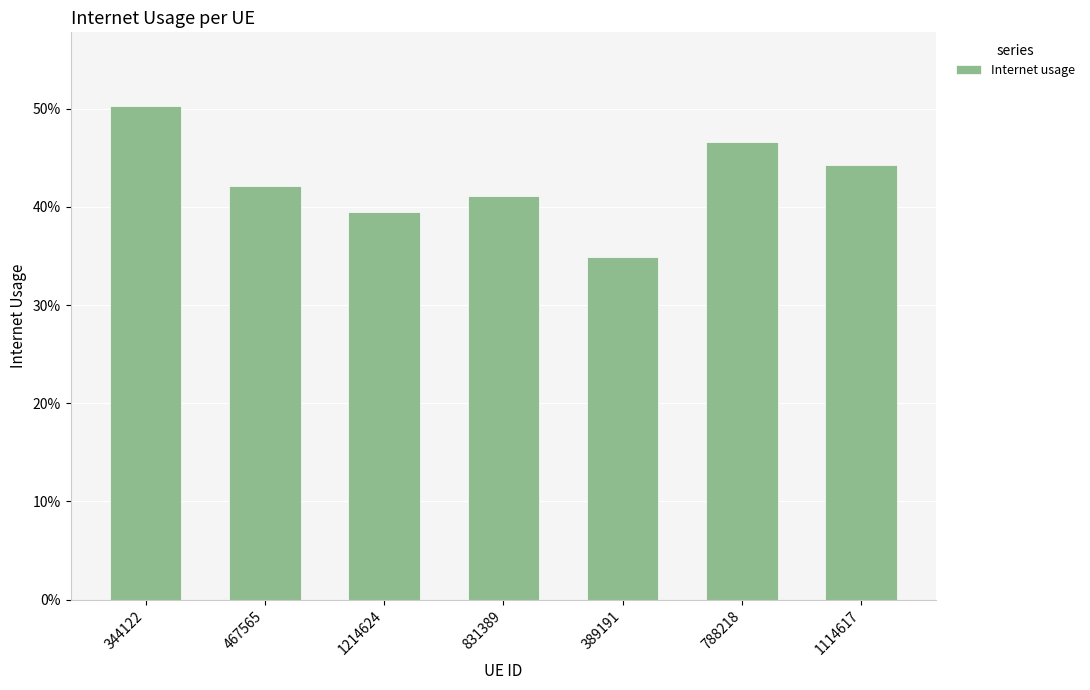

What is the value of the 4th bar from the left?

0.4